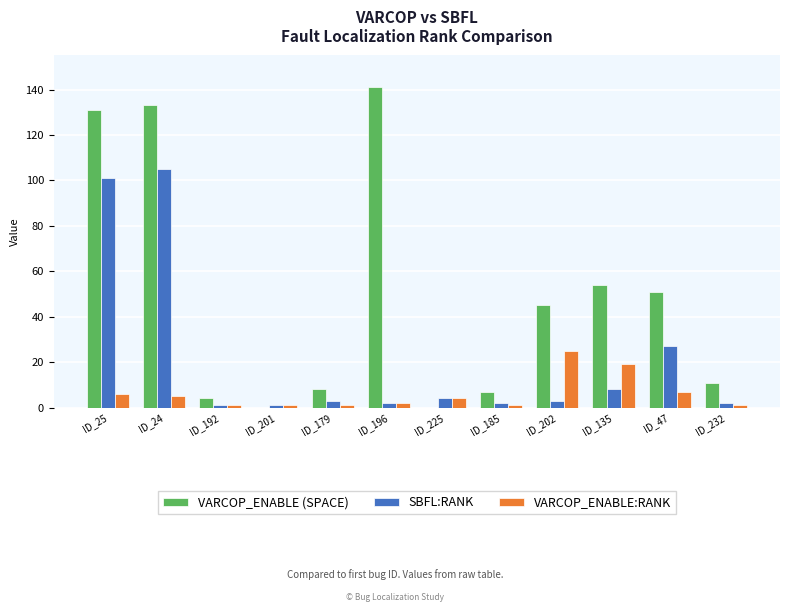

What is the total value across all series at ID_135?

81